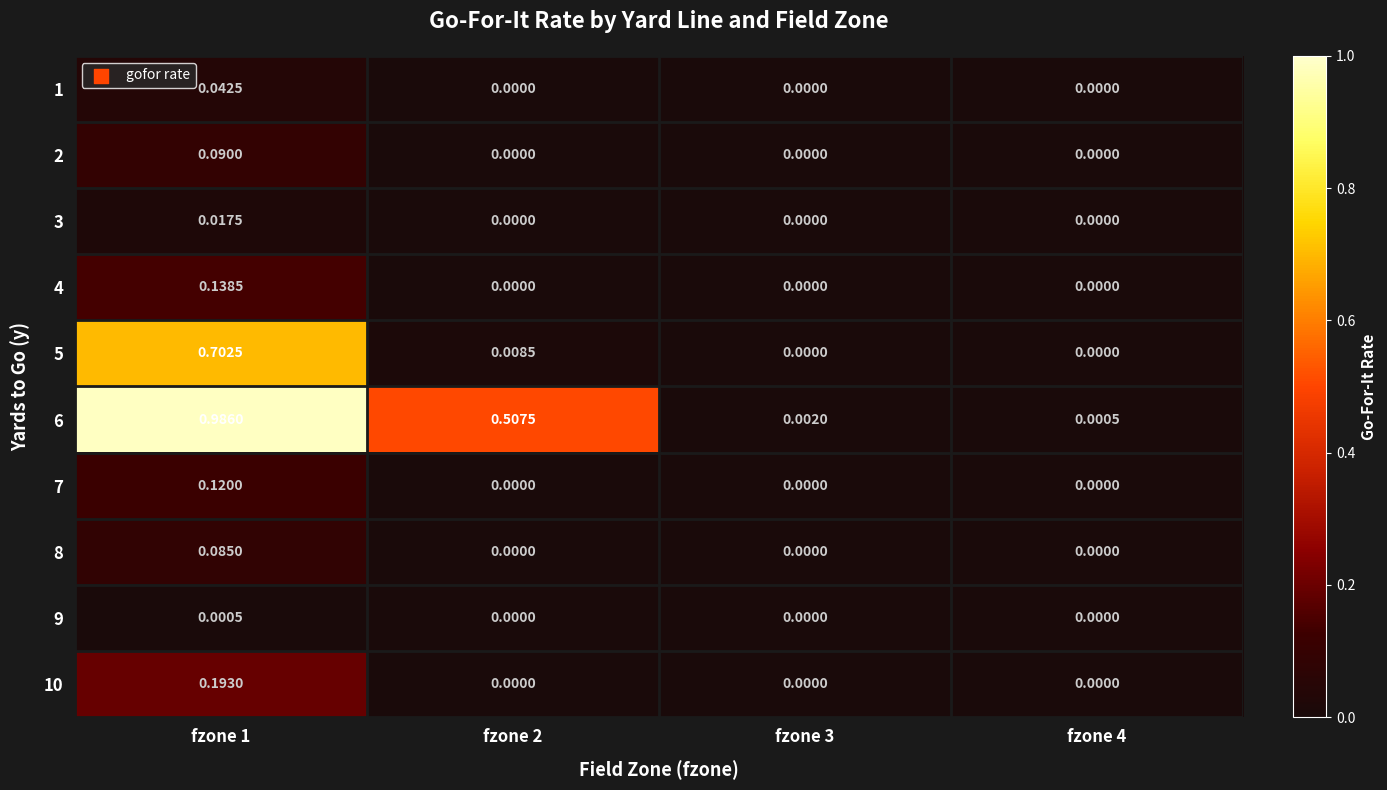

Is the value of 6 at fzone 4 greater than the value of 2 at fzone 4?

Yes